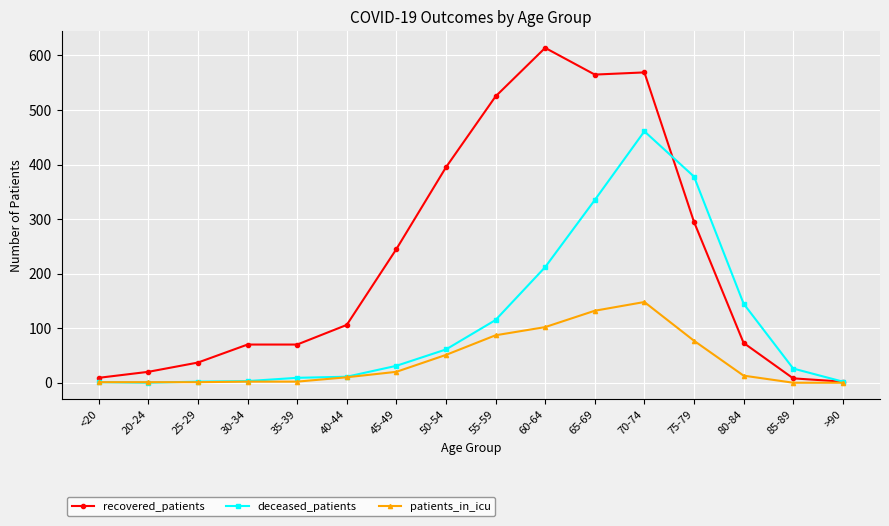

What is the label of the 7th point from the left?

45-49